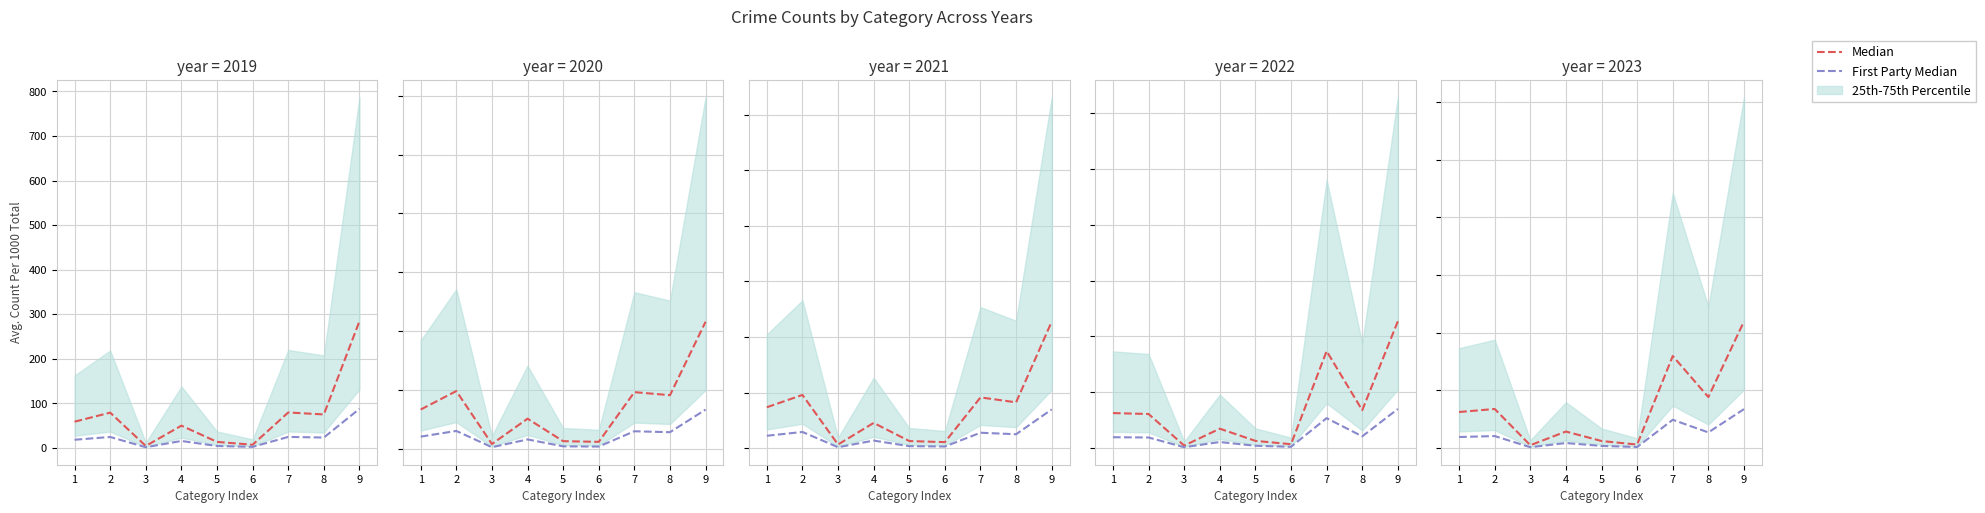

True or false: First Party Median and Median cross at least once.

False